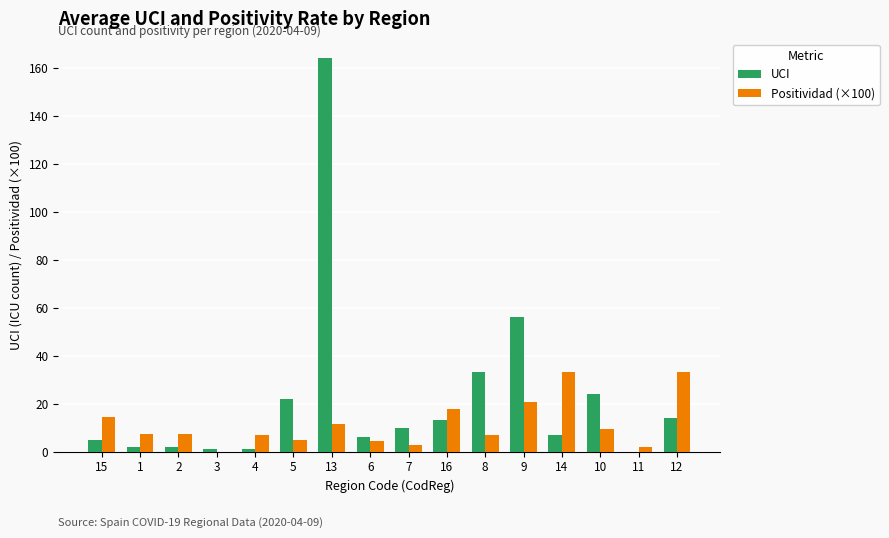

True or false: Positividad (×100) has a value of 33.3 at 14.

True